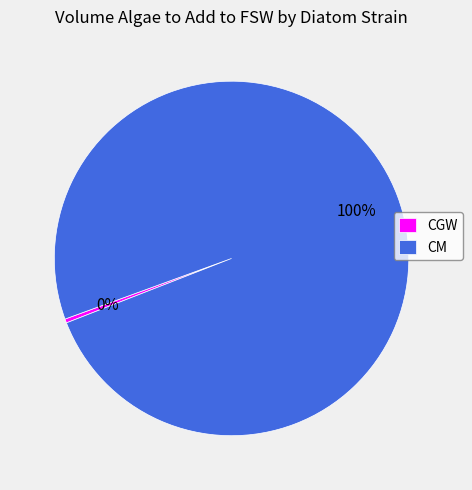

Do CGW and CM together represent more than half of the pie?

Yes